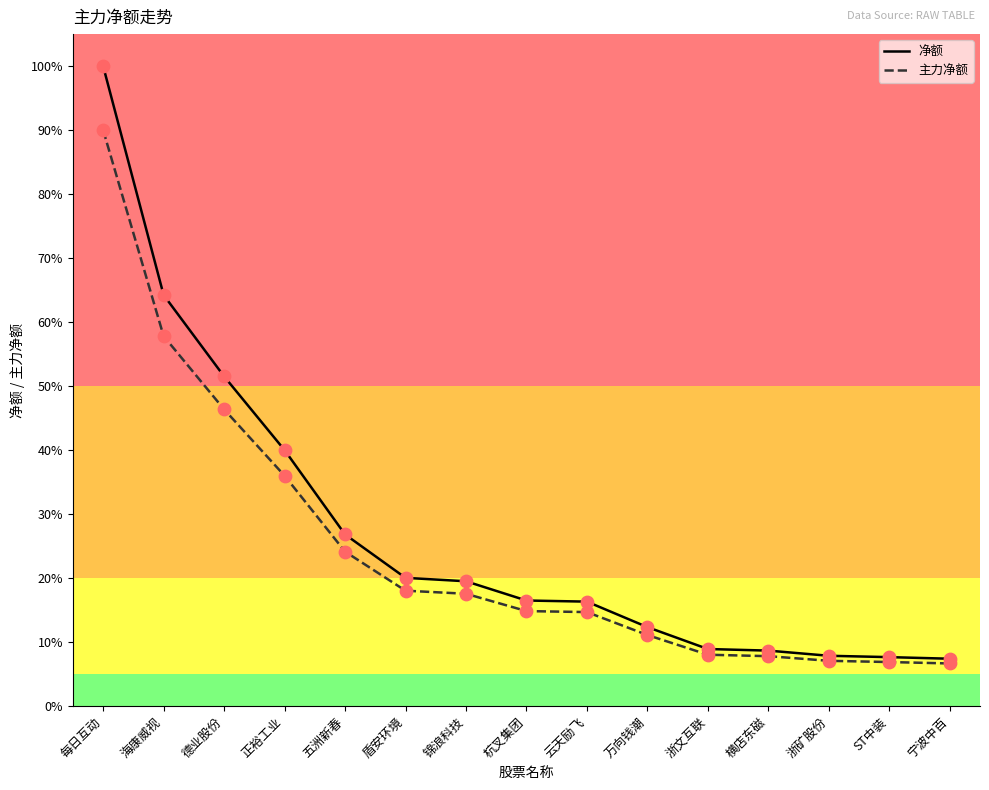

Which series has the largest total across all categories?

净额